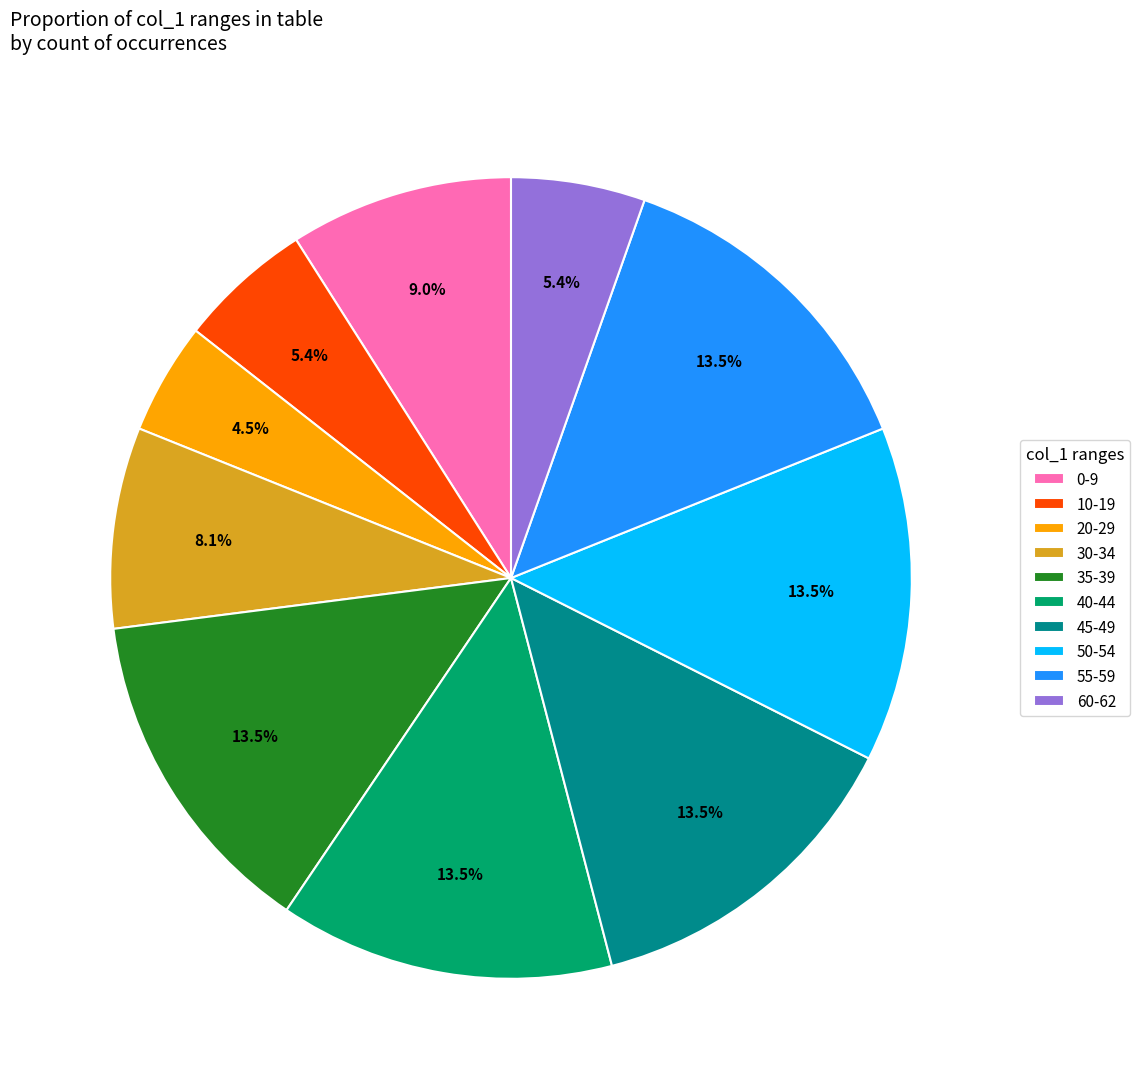

What is the smallest slice in the pie chart?

20-29